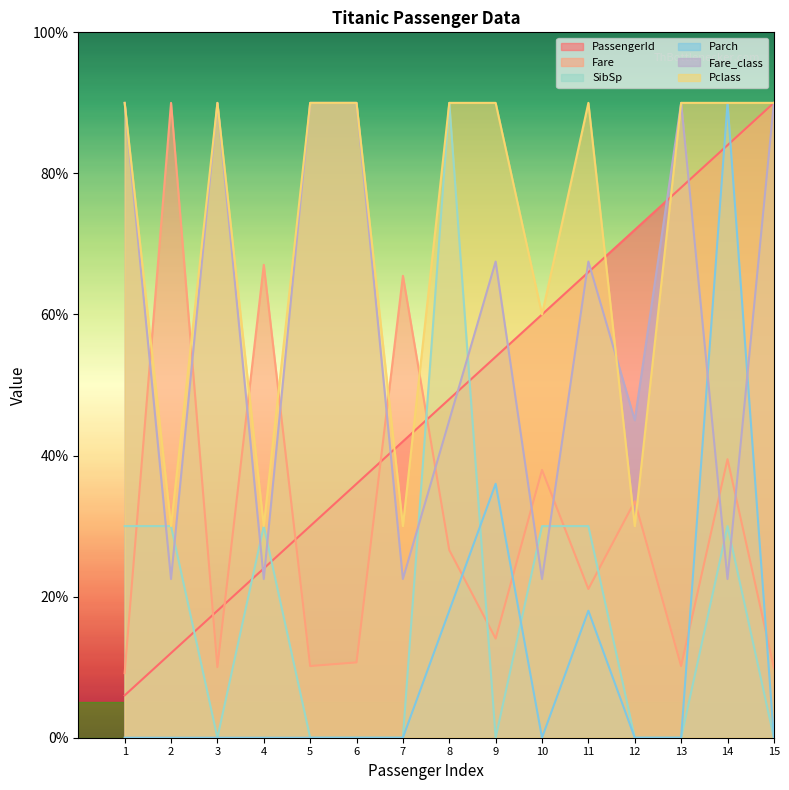

The value of SibSp at 5 is -42.3. True or false?

False